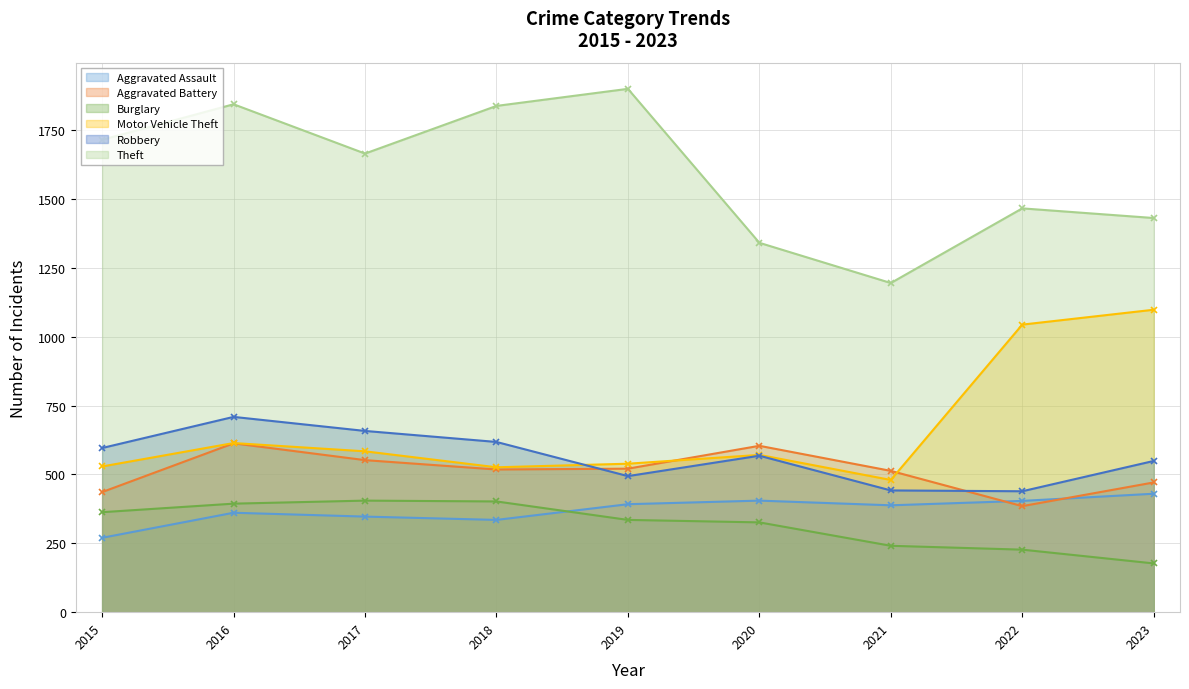

Reading left to right, what are all the values shown in this chart?

Aggravated Assault: 270	361	347	335	392	405	388	404	430
Aggravated Battery: 436	613	552	518	521	604	513	385	471
Burglary: 363	394	405	402	335	326	241	227	177
Motor Vehicle Theft: 529	614	584	526	539	571	480	1044	1098
Robbery: 596	709	658	618	494	568	442	439	549
Theft: 1715	1844	1665	1838	1900	1341	1195	1466	1431